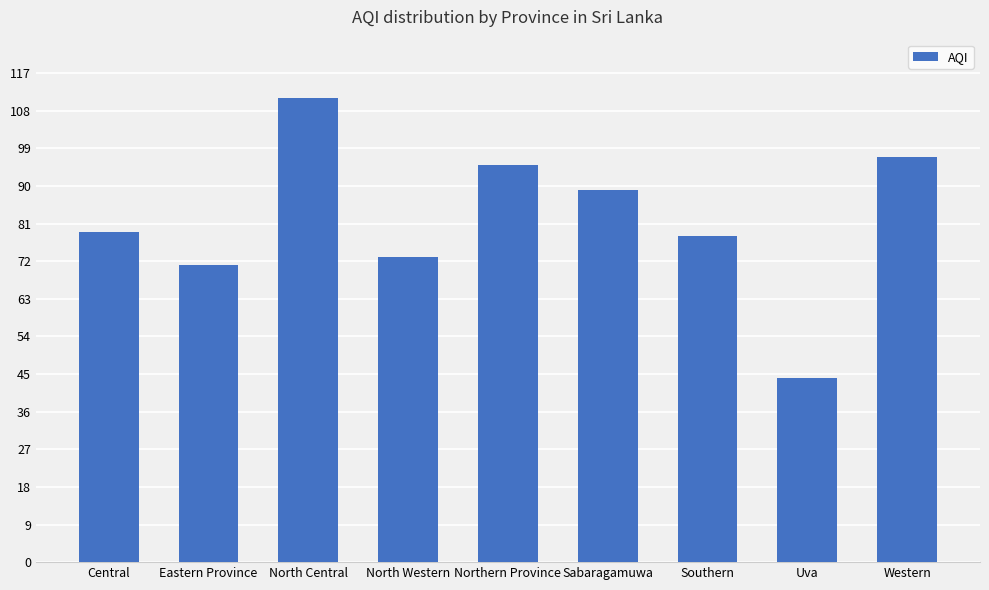

Reading left to right, transcribe all the data shown in this chart.

79	71	111	73	95	89	78	44	97